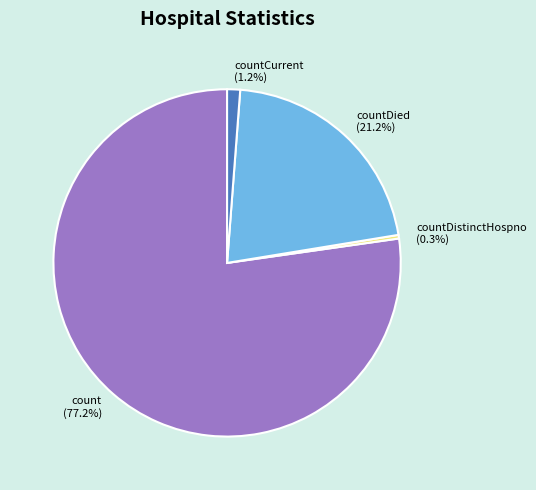

Which has a higher value, countDistinctHospno or count?

count